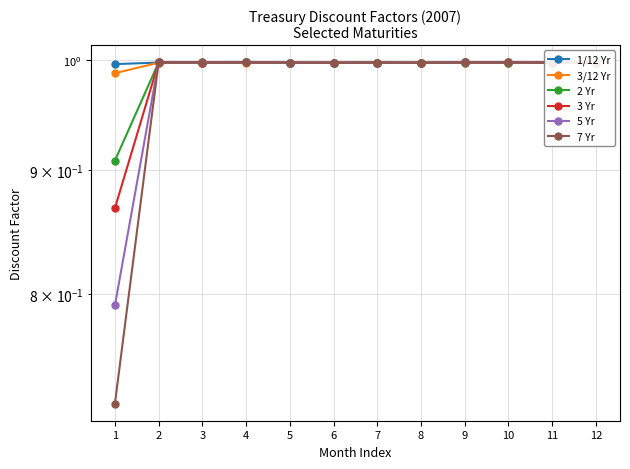

Reading left to right, transcribe all the data shown in this chart.

1/12 Yr: 1.0	1.0	1.0	1.0	1.0	1.0	1.0	1.0	1.0	1.0	1.0	1.0
3/12 Yr: 1.0	1.0	1.0	1.0	1.0	1.0	1.0	1.0	1.0	1.0	1.0	1.0
2 Yr: 0.9	1.0	1.0	1.0	1.0	1.0	1.0	1.0	1.0	1.0	1.0	1.0
3 Yr: 0.9	1.0	1.0	1.0	1.0	1.0	1.0	1.0	1.0	1.0	1.0	1.0
5 Yr: 0.8	1.0	1.0	1.0	1.0	1.0	1.0	1.0	1.0	1.0	1.0	1.0
7 Yr: 0.7	1.0	1.0	1.0	1.0	1.0	1.0	1.0	1.0	1.0	1.0	1.0